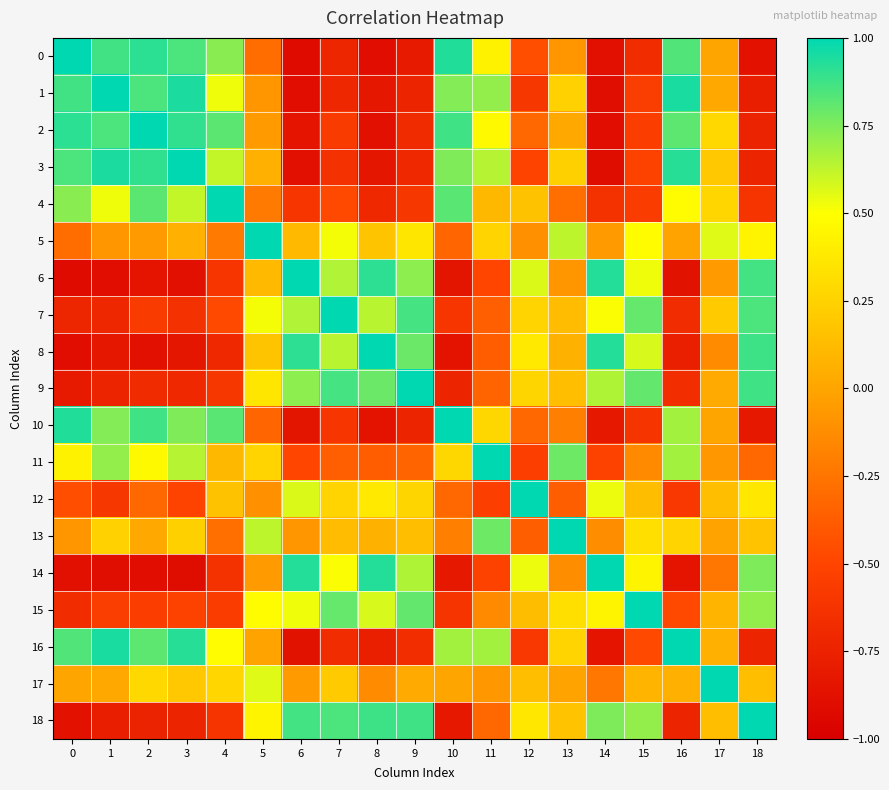

At which category is the sum across all series the highest?

5